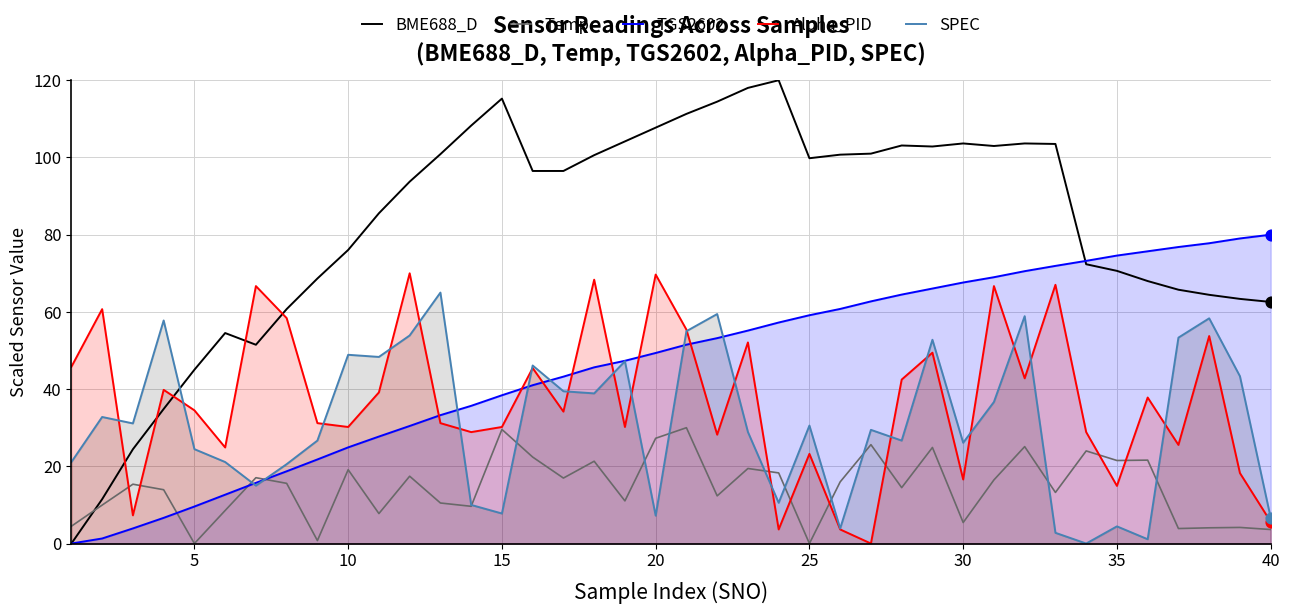

Which series has the largest total across all categories?

BME688_D